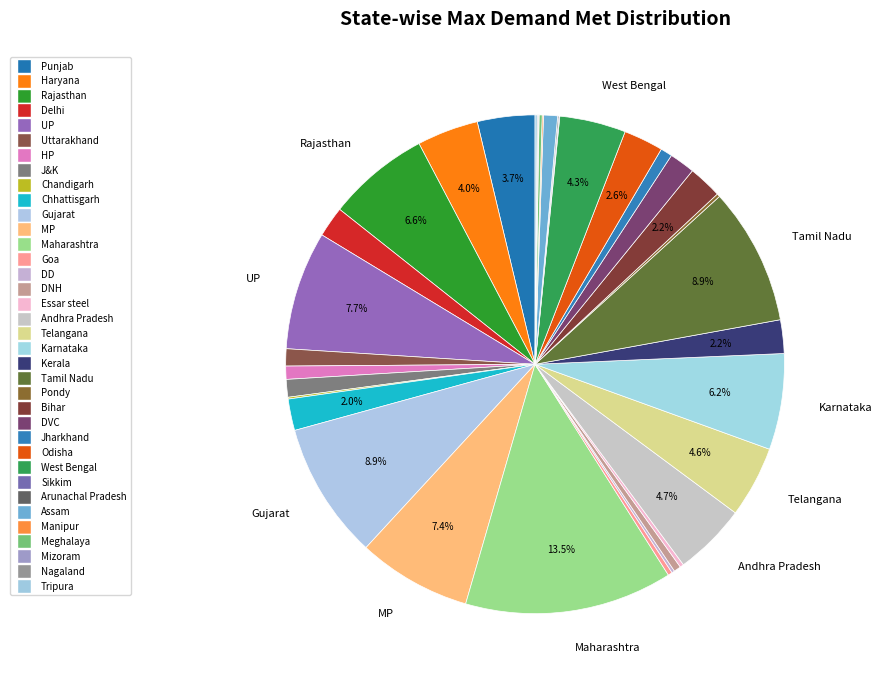

What is the change in value from UP to Assam?

-10162